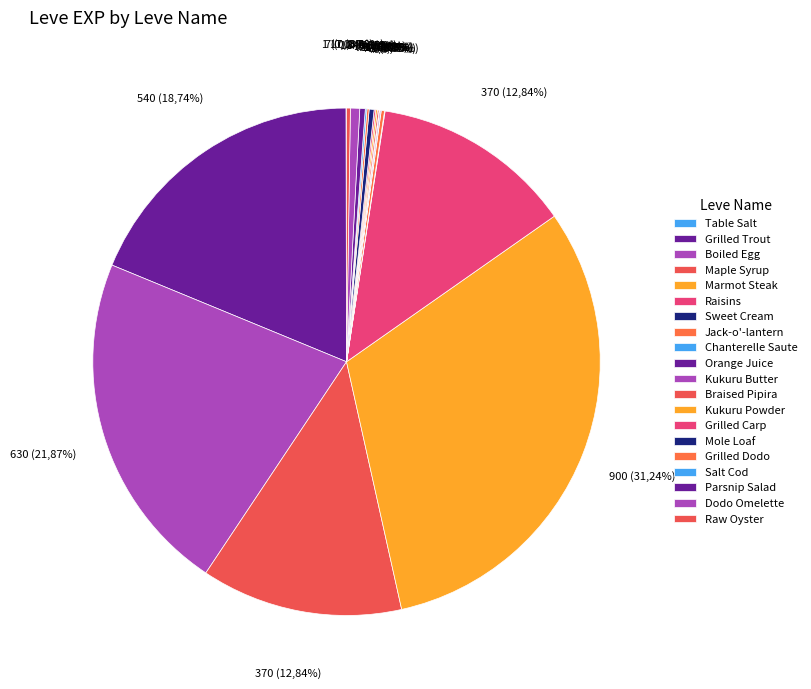

Does any single category account for the majority?

No